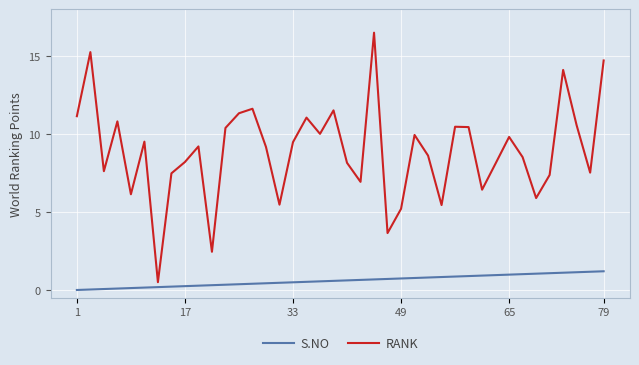

How many series are shown in this chart?

2